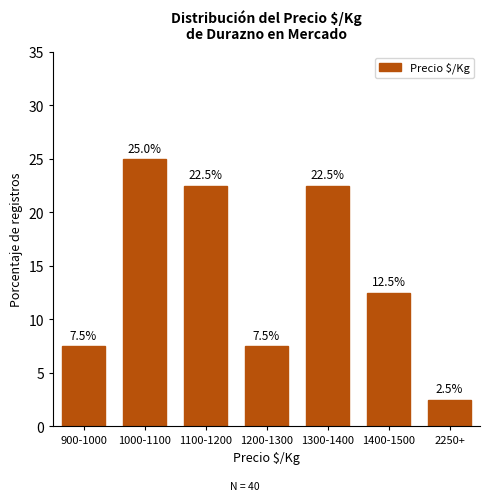

Reading left to right, what are all the values shown in this chart?

900-1000=7.5	1000-1100=25.0	1100-1200=22.5	1200-1300=7.5	1300-1400=22.5	1400-1500=12.5	2250+=2.5